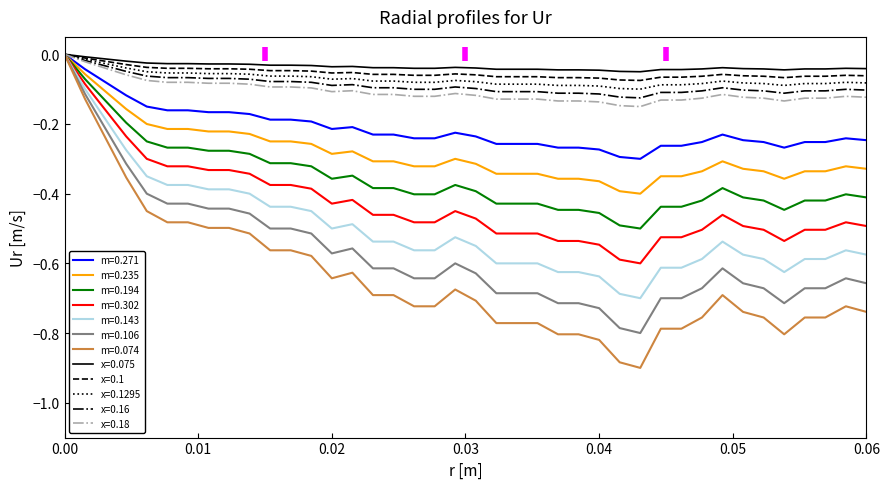

Which series has the largest range (max minus min)?

m=0.074